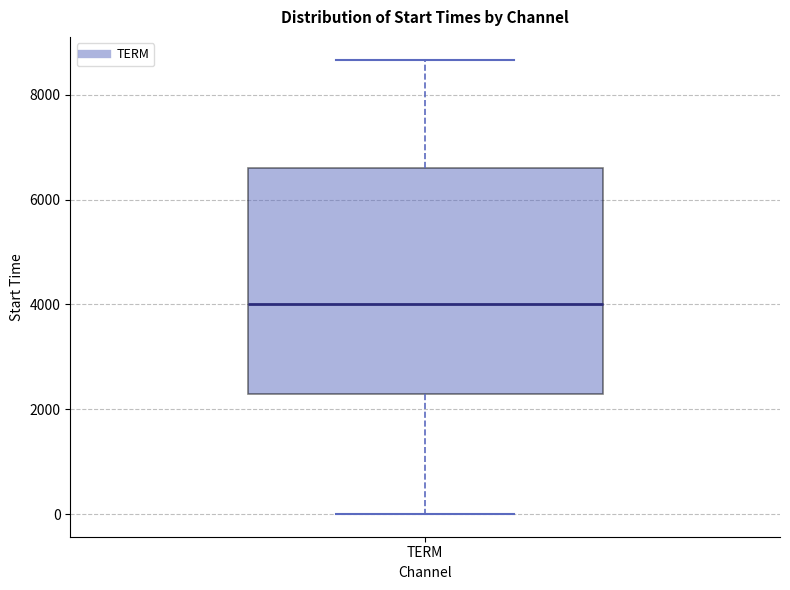

Transcribe this box plot: give where the median line is, the range the box spans, and where the two whiskers end, as read against the y-axis. The values are not printed on the chart, so give them approximately, as read against the axis.

median 4000, box 2200 to 6600, whiskers 0 to 8600